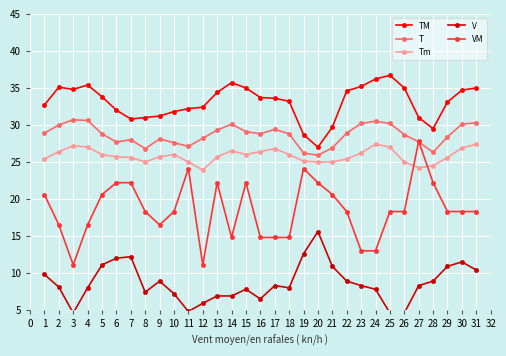

What is the value of the TM point at the 30th from the left?

34.7